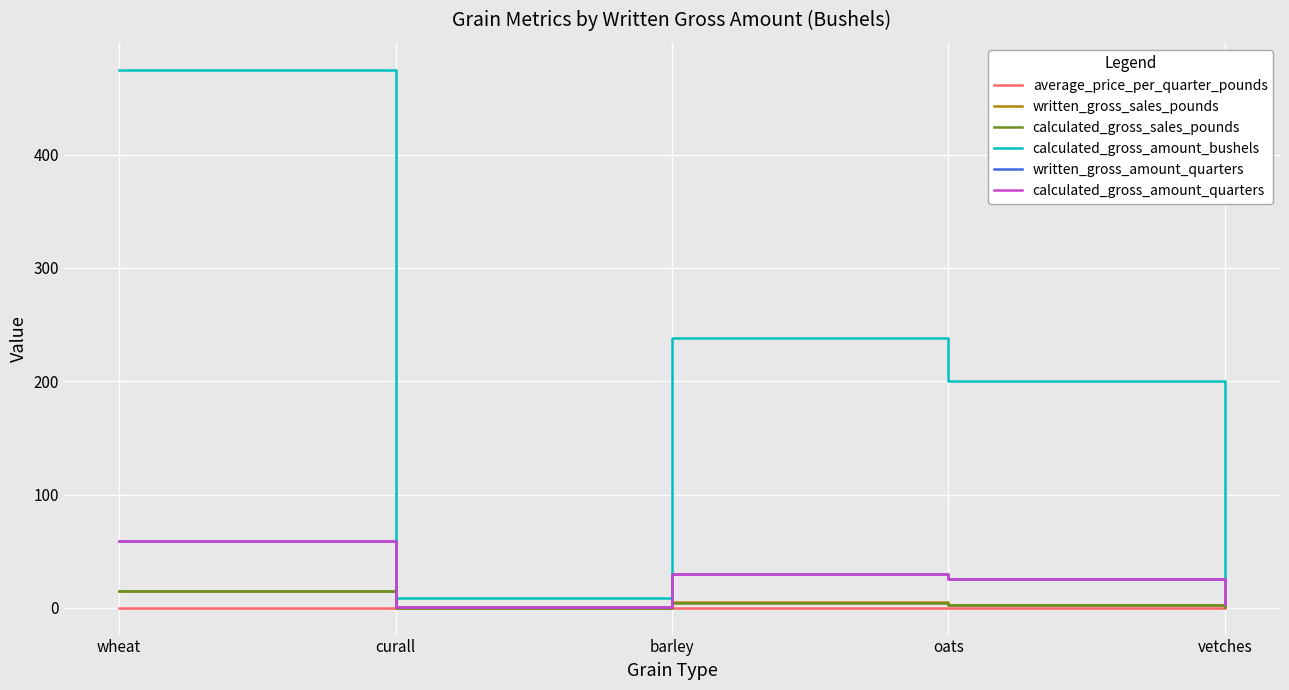

How many lines are shown in the chart?

6